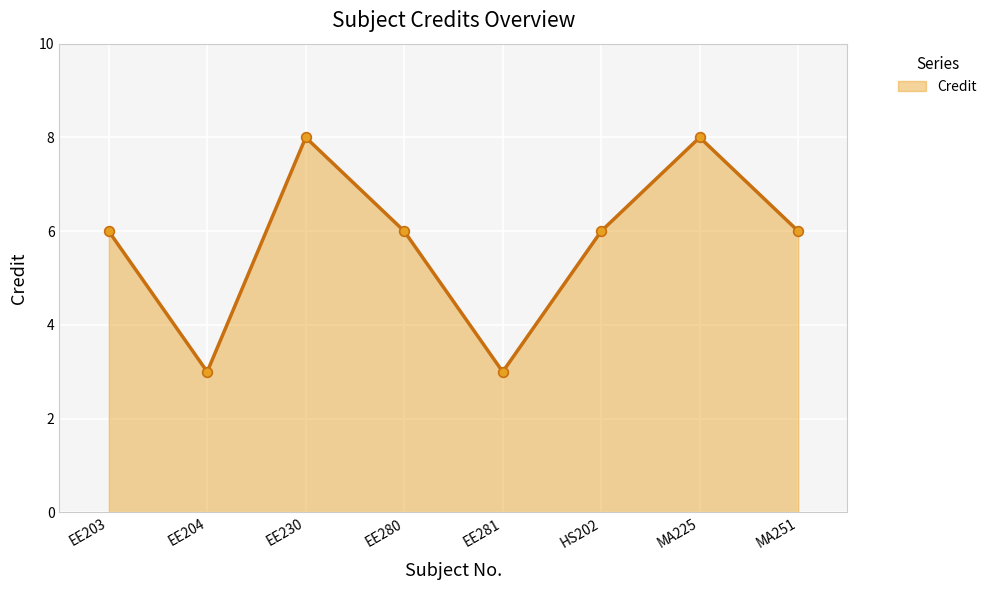

What is the maximum value shown in the chart?

8